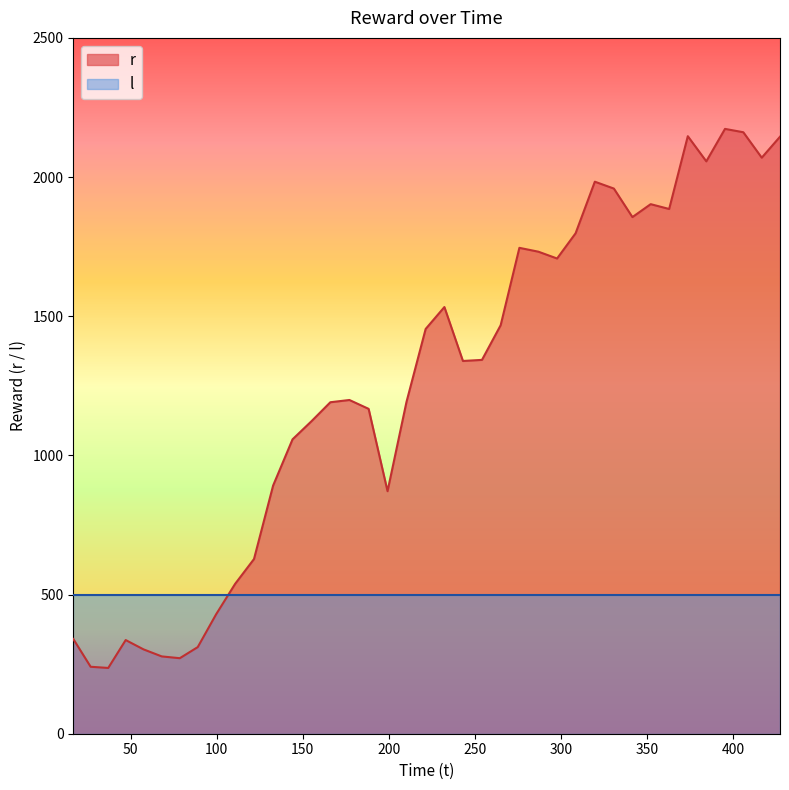

True or false: the data has more than 0 interior local peaks.

True